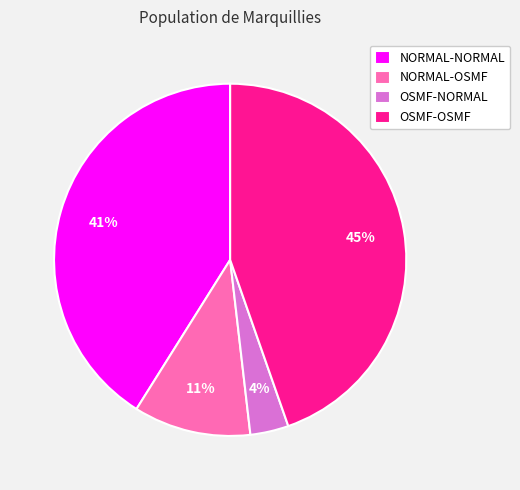

Combined, do OSMF-NORMAL and OSMF-OSMF account for over 50%?

No